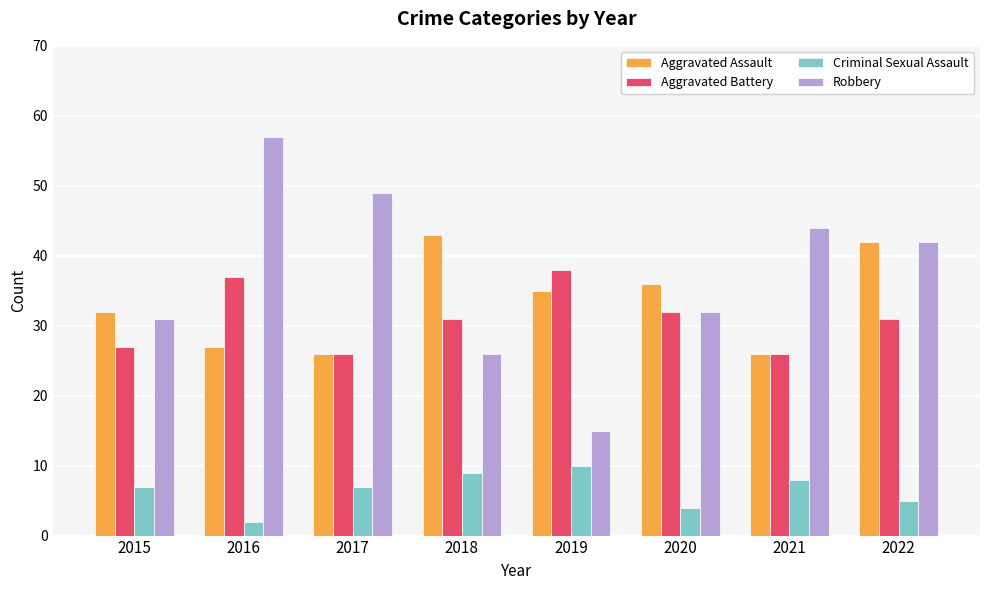

How many categories are shown in the chart?

8